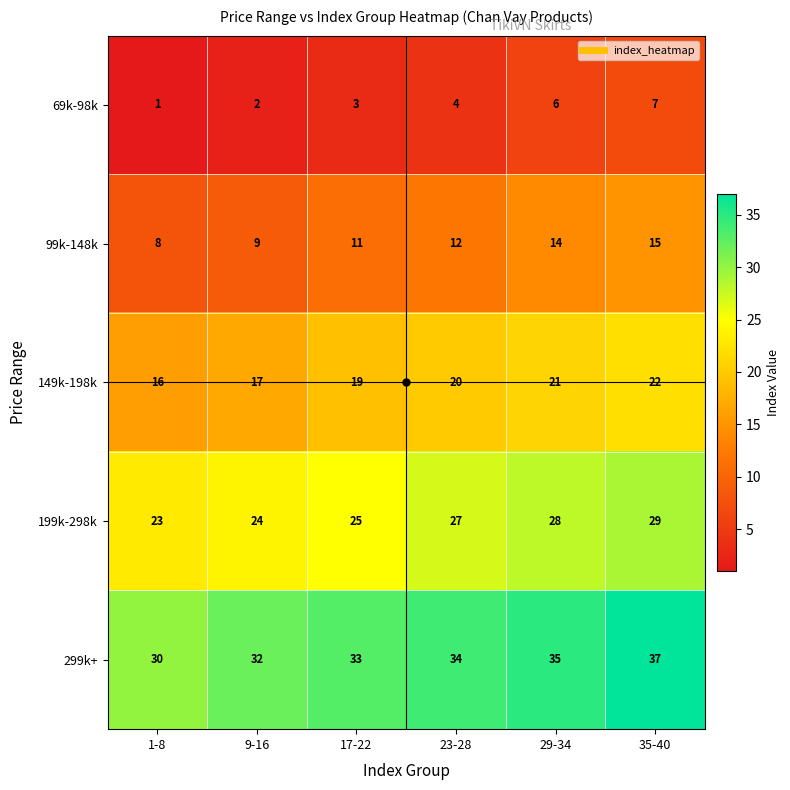

What is the maximum value for 149k-198k?

22